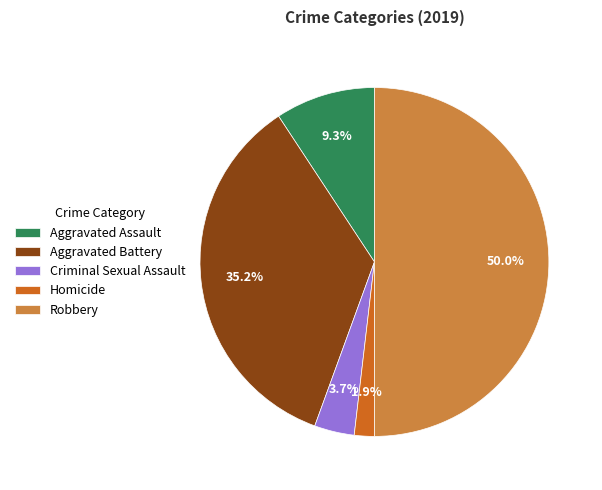

How many segments does this pie chart have?

5